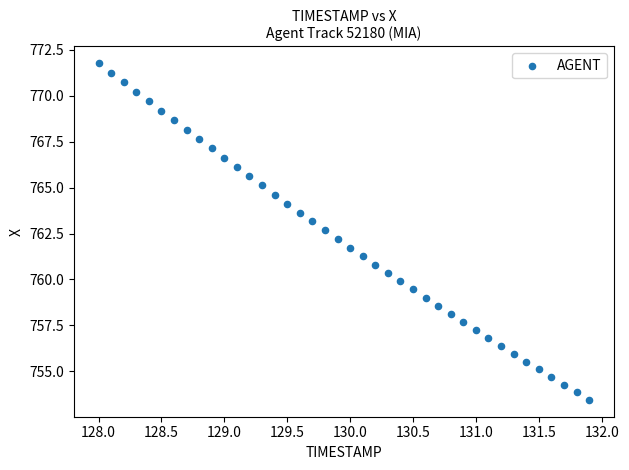

What is the range of X values (max minus min)?

3.9